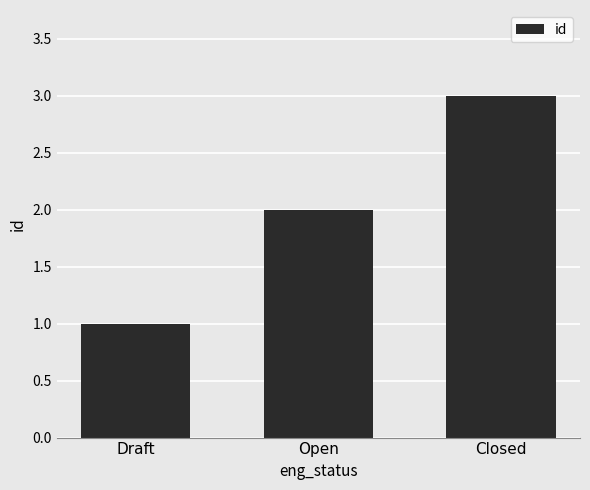

What is the label of the 3rd bar from the right?

Draft